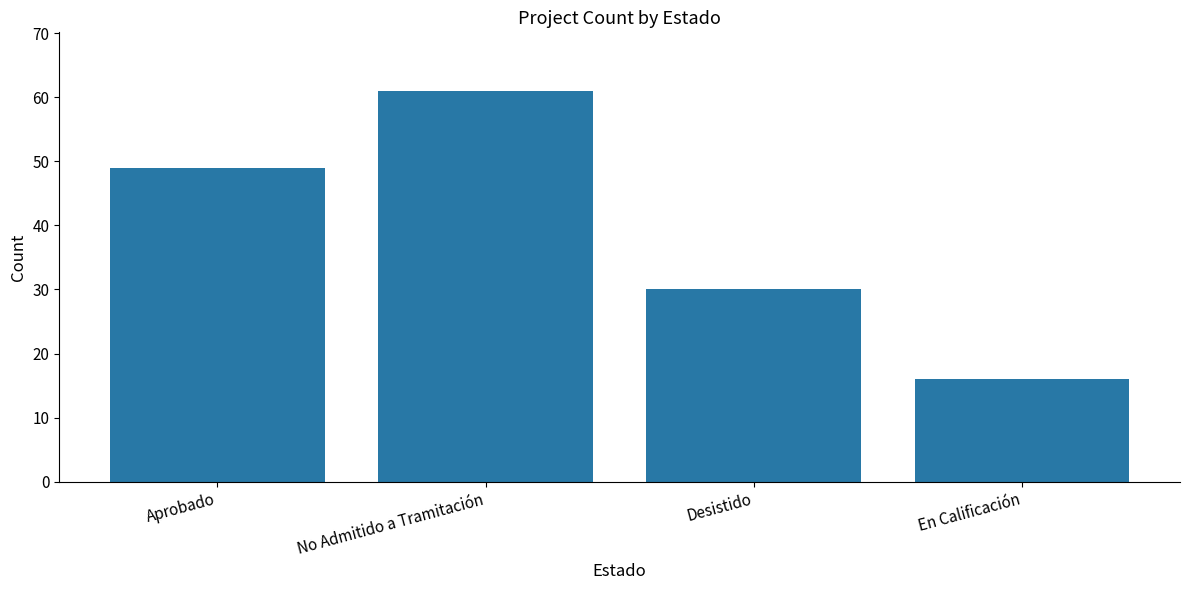

Reading left to right, transcribe all the data shown in this chart.

Aprobado=49	No Admitido a Tramitación=61	Desistido=30	En Calificación=16